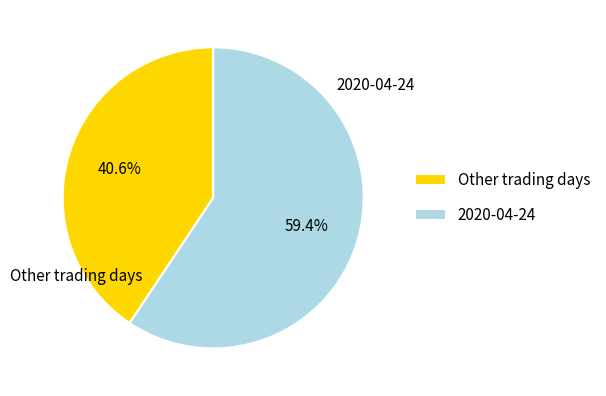

What portion of the pie excludes Other trading days?

59.4%